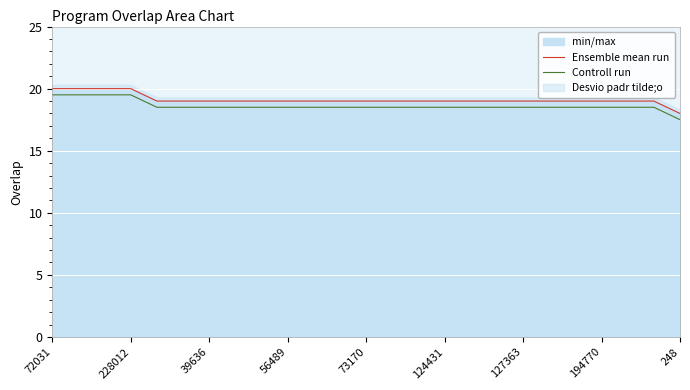

What is the sum of the Ensemble mean run values at 17 and 20?

38.0